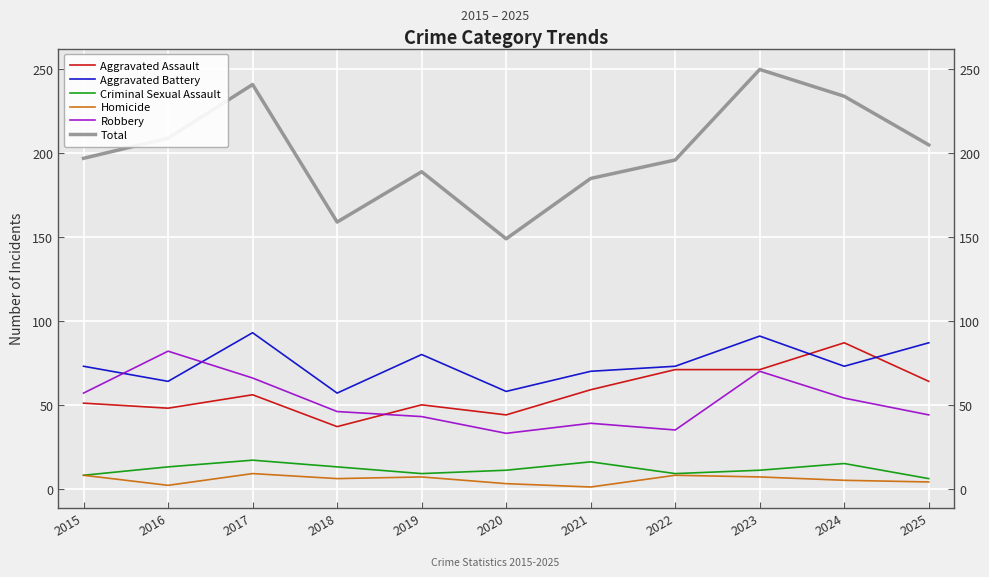

The value of Homicide at 2022 is 8. True or false?

True